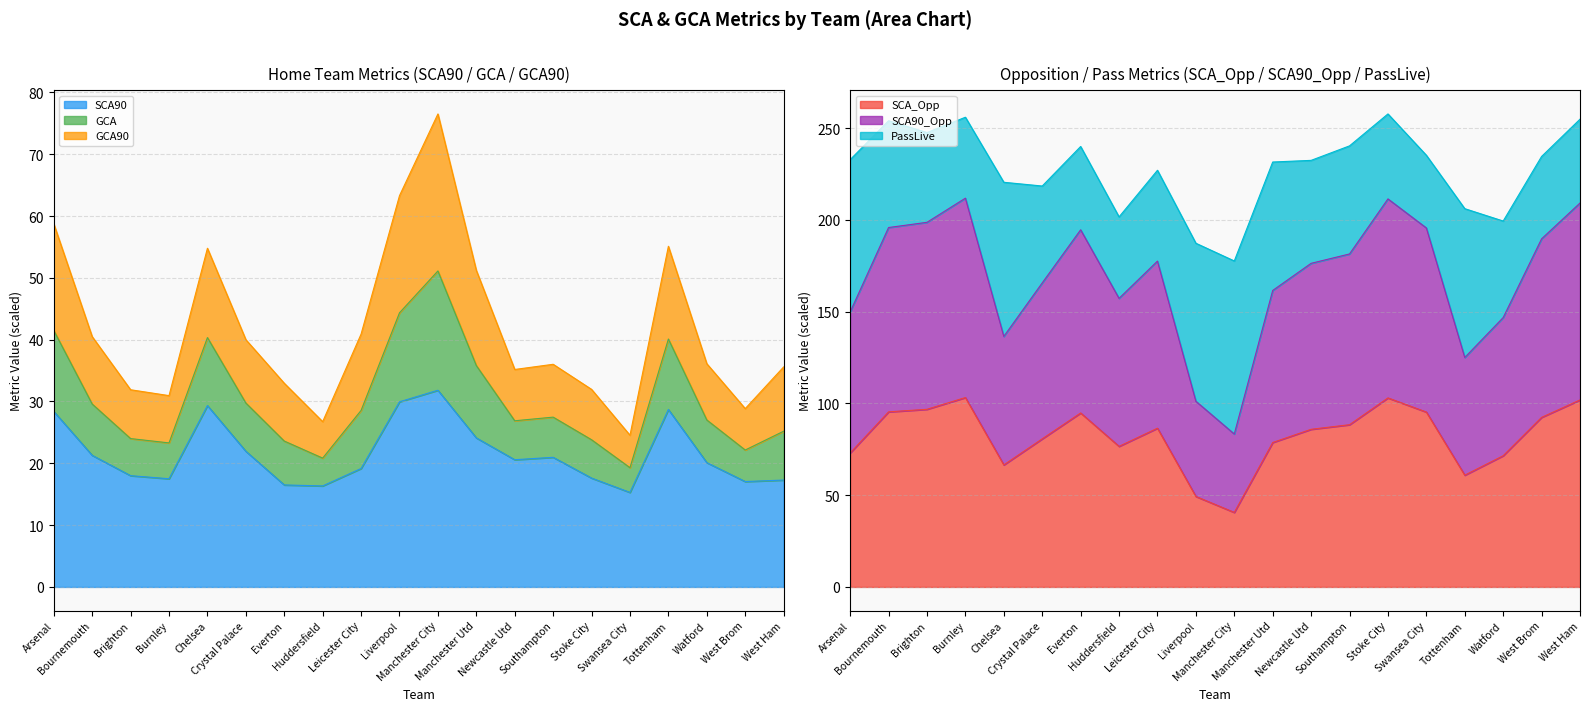

The value of SCA90_Opp at Leicester City is 248.9. True or false?

False